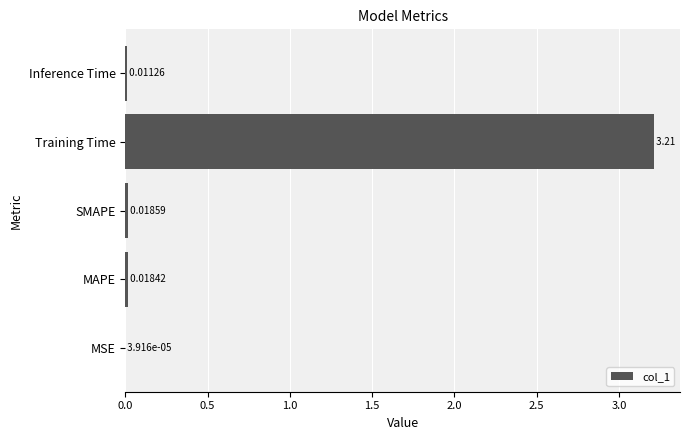

What is the sum of all values?

3.3